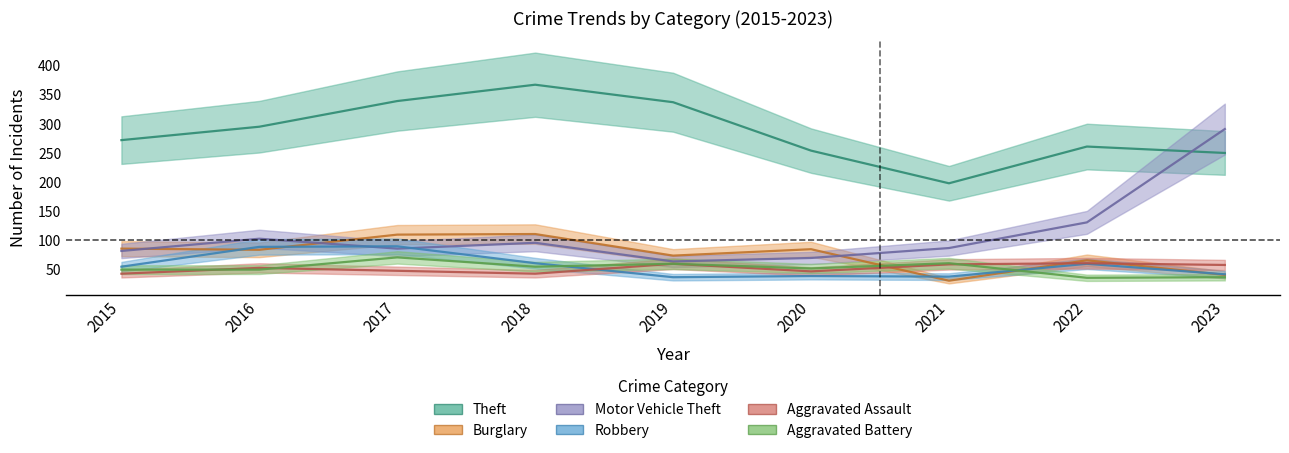

What is the difference between the Aggravated Assault values at 2020 and 2015?

4